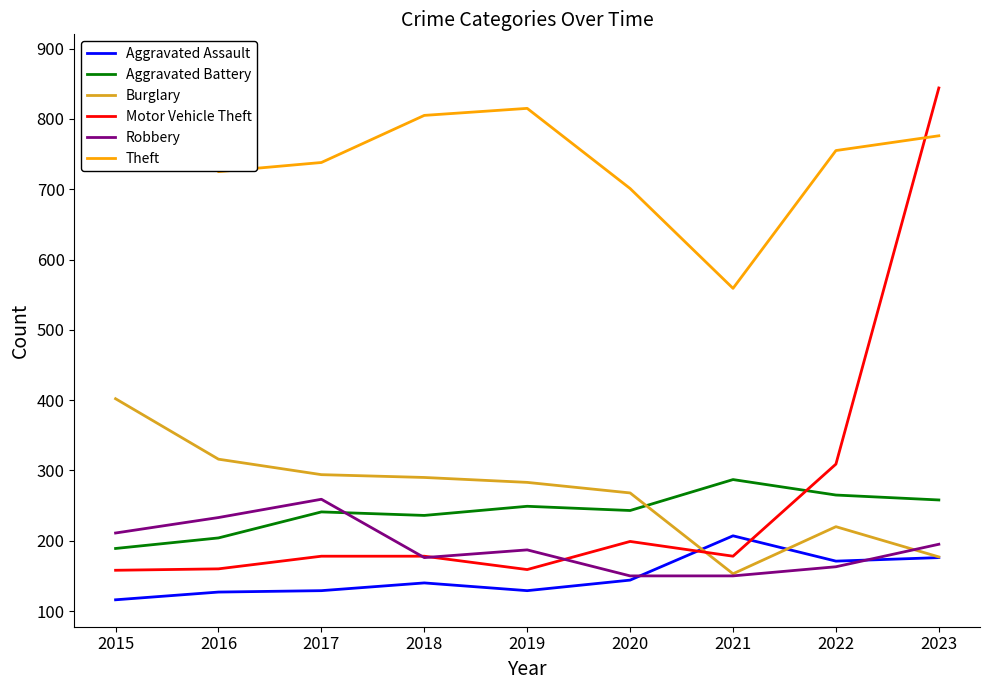

How many lines are shown in the chart?

6